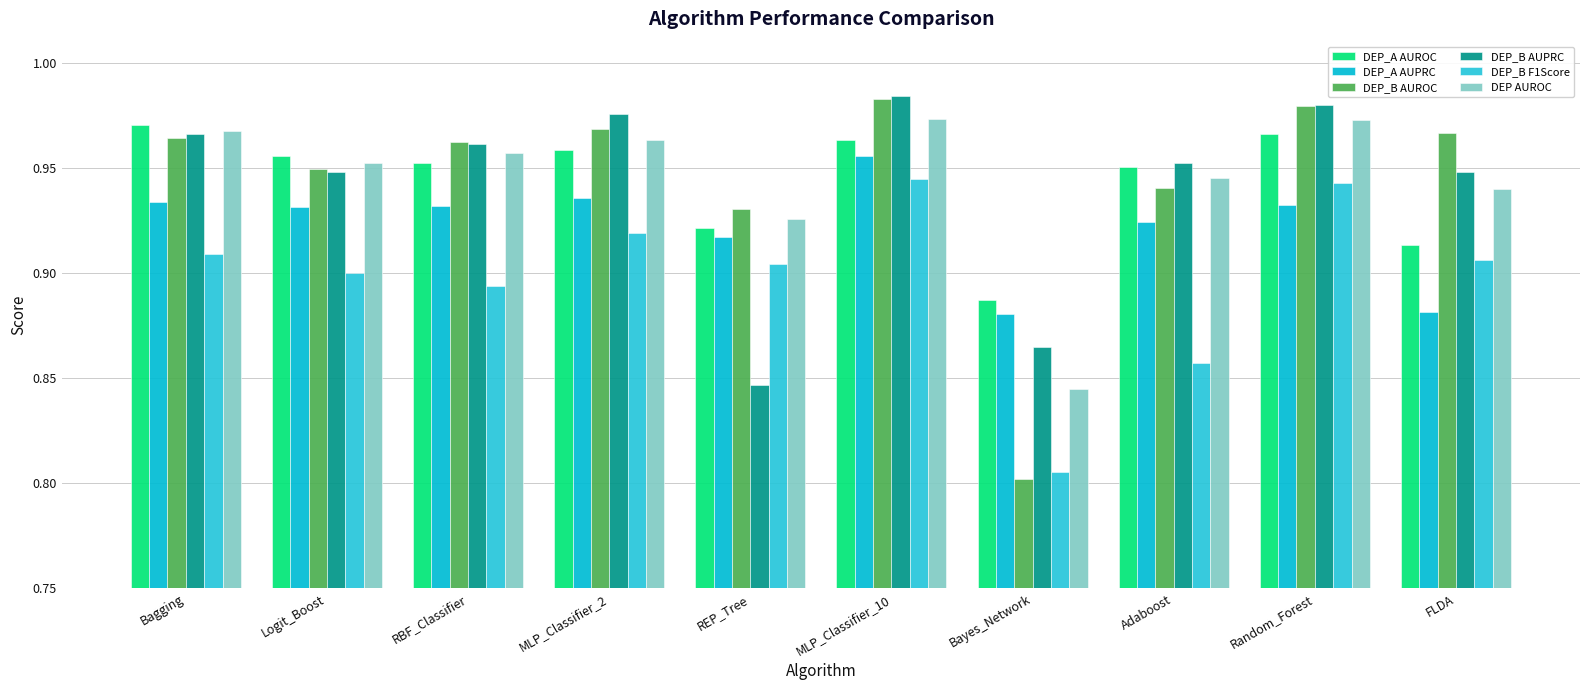

At which category is the sum across all series the highest?

MLP_Classifier_10